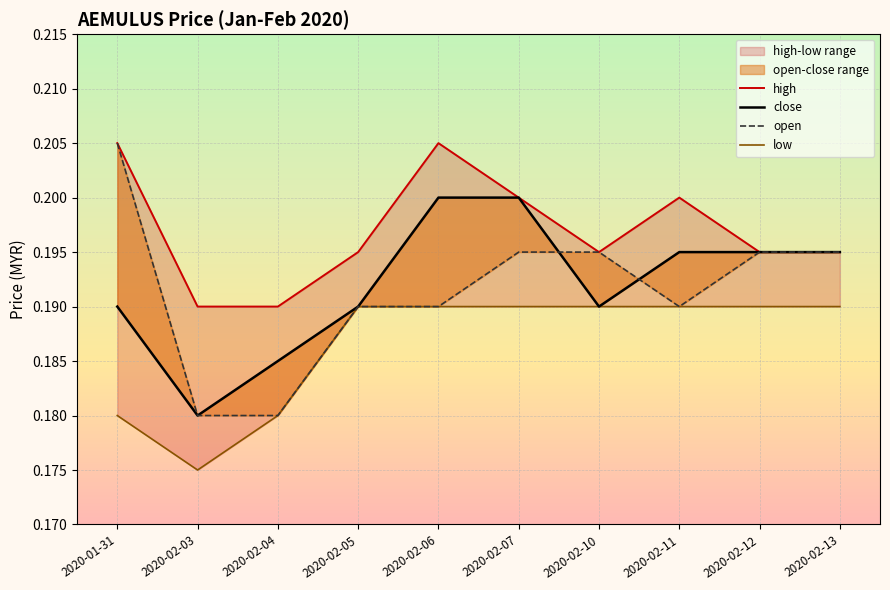

True or false: high has a value of 0.3 at 2020-02-03.

False